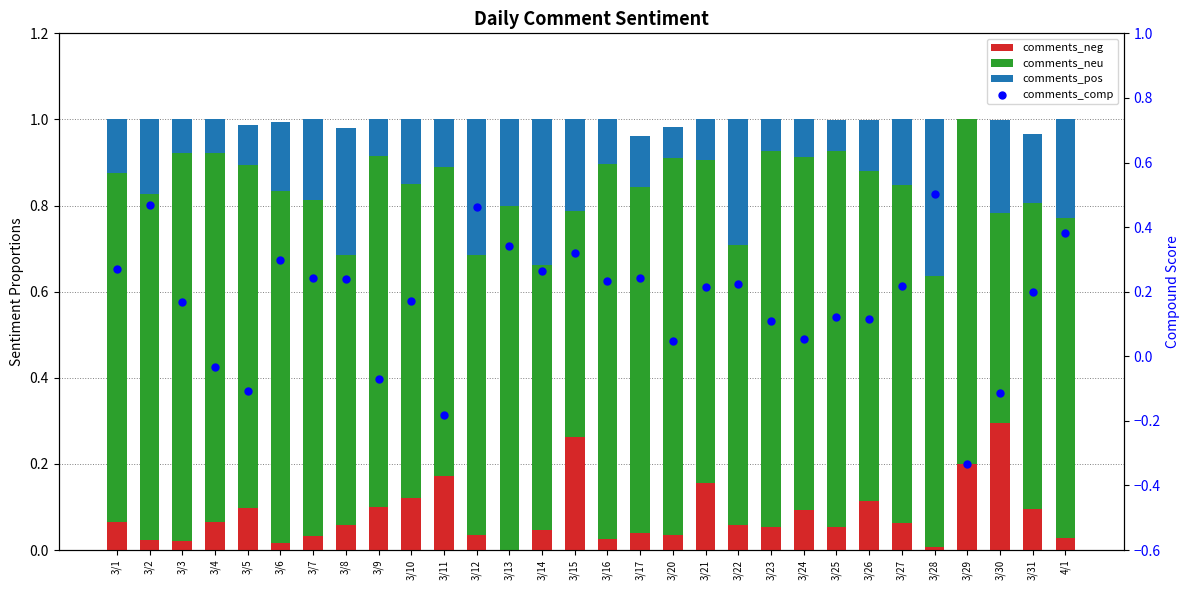

What are all the series names shown in the legend?

comments_neg, comments_neu, comments_pos, comments_comp